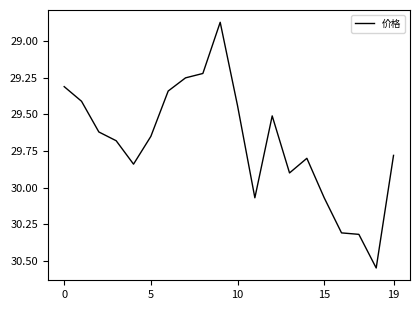

What is the difference between the maximum and minimum values?

1.7